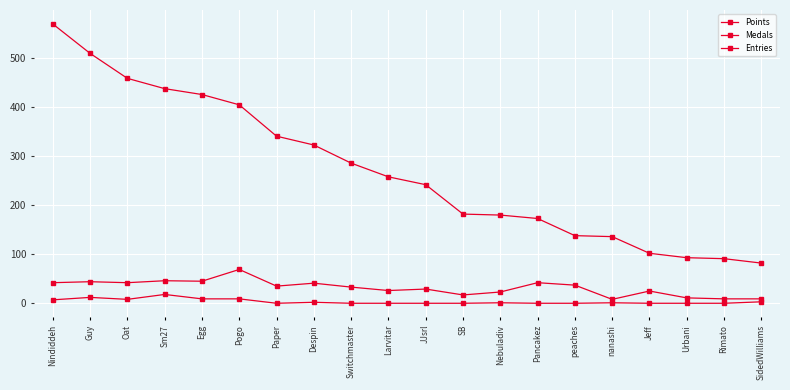

Count the number of categories in the chart.

20